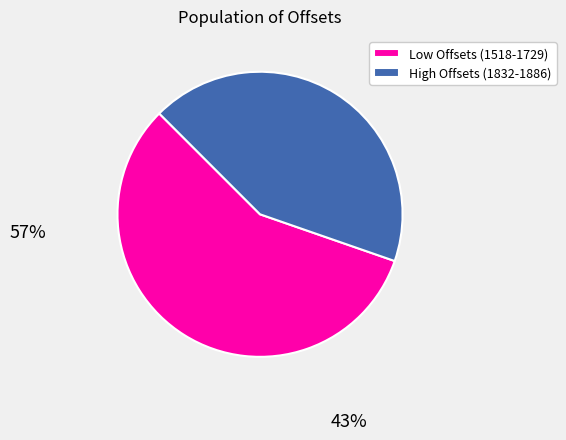

Which slice is the largest?

Low Offsets (1518-1729)